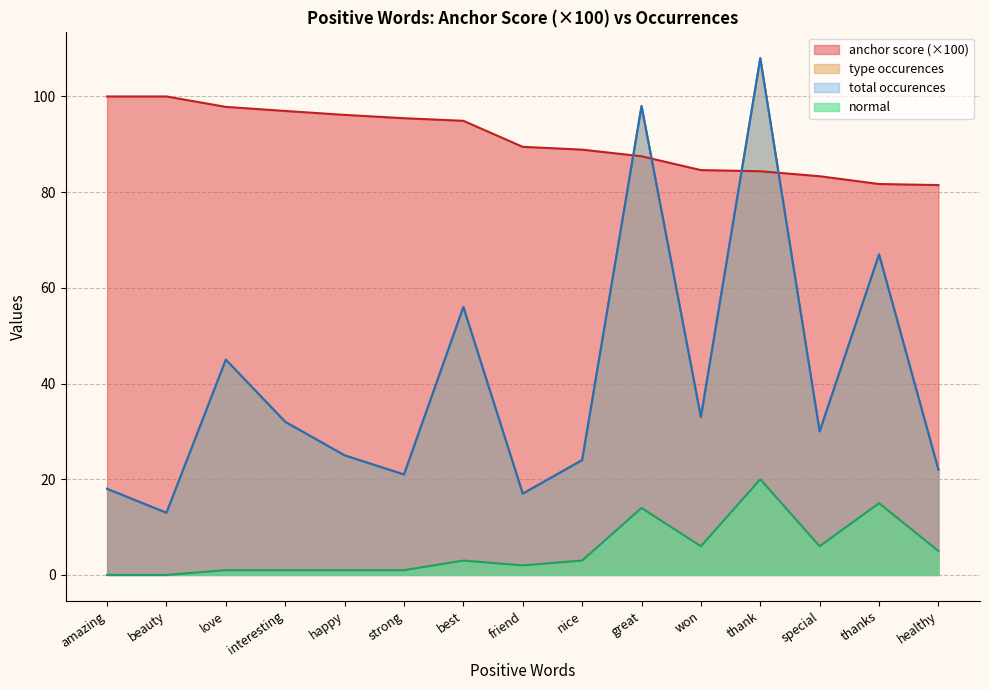

What is the difference between the maximum and minimum values in the anchor score series?

18.5